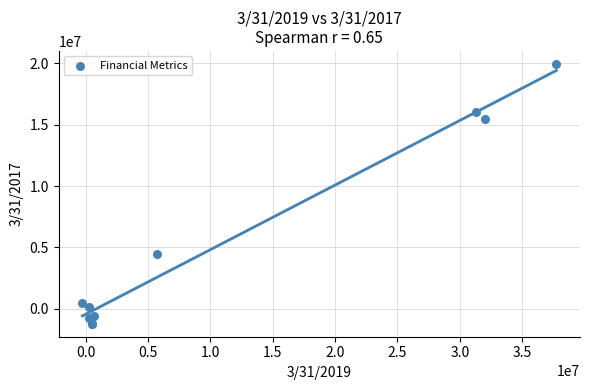

What Y value in the scatter plot is closest to 9365222?

4484078